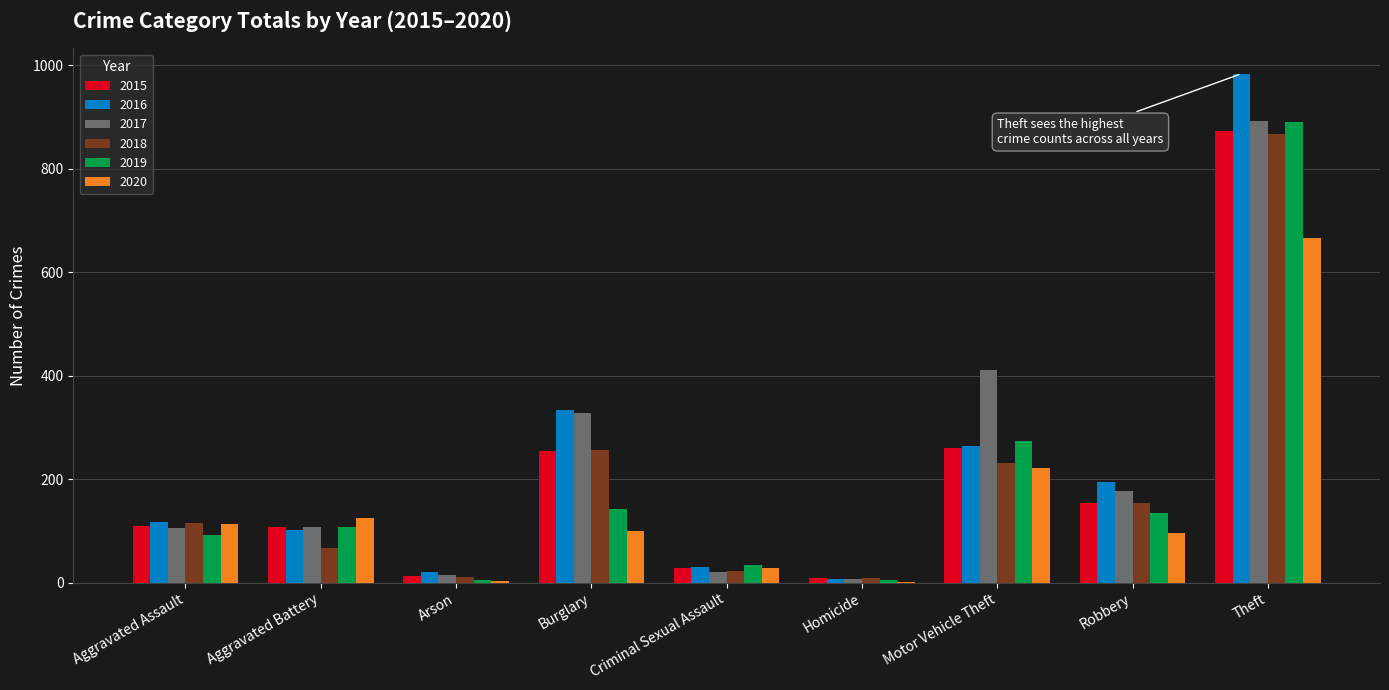

How many distinct data groups are displayed?

6